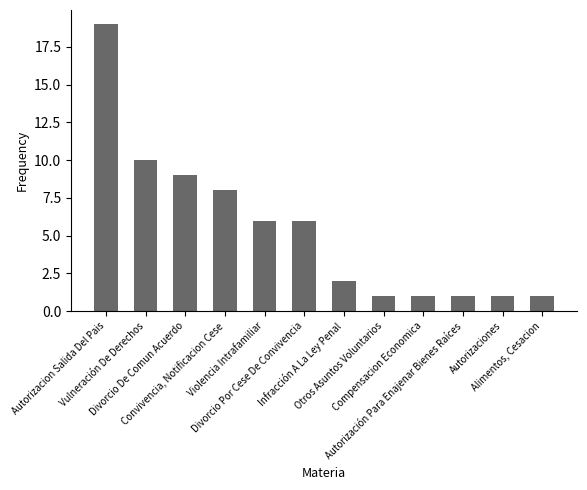

What is the ratio of the value at Divorcio De Comun Acuerdo to the value at Autorización Para Enajenar Bienes Raíces?

9.0